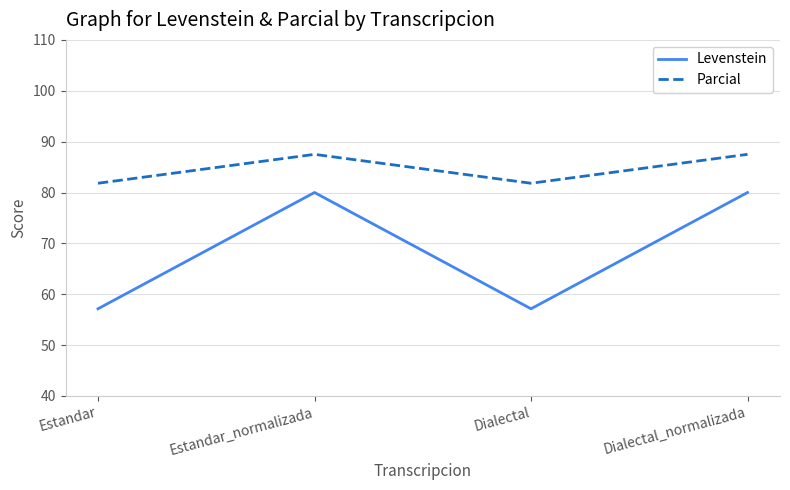

In Parcial, how many points are lower than both neighbors (excluding endpoints)?

1